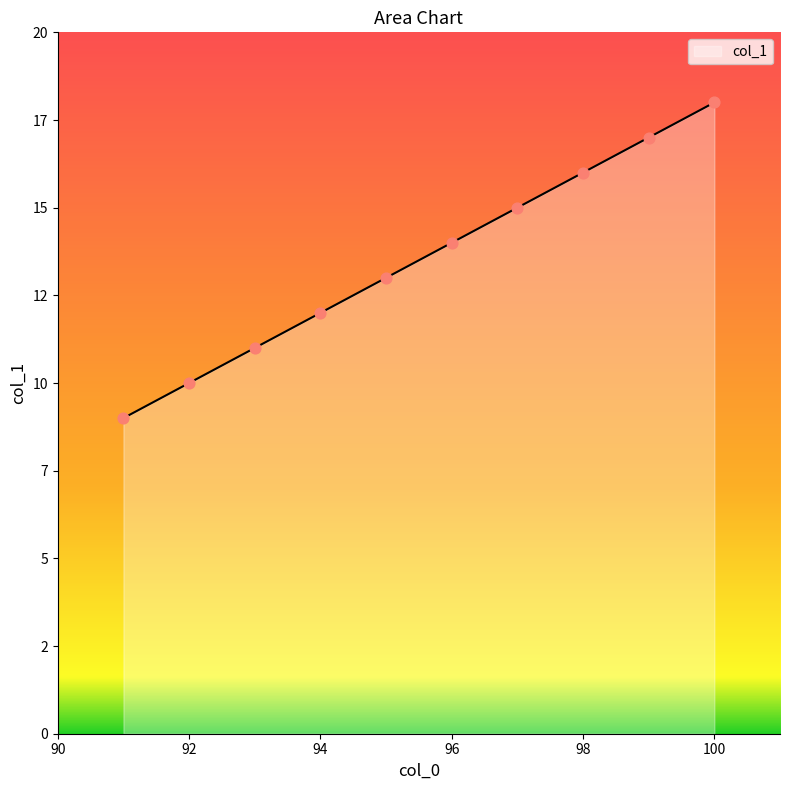

What is the change in value from 96 to 97?

+1